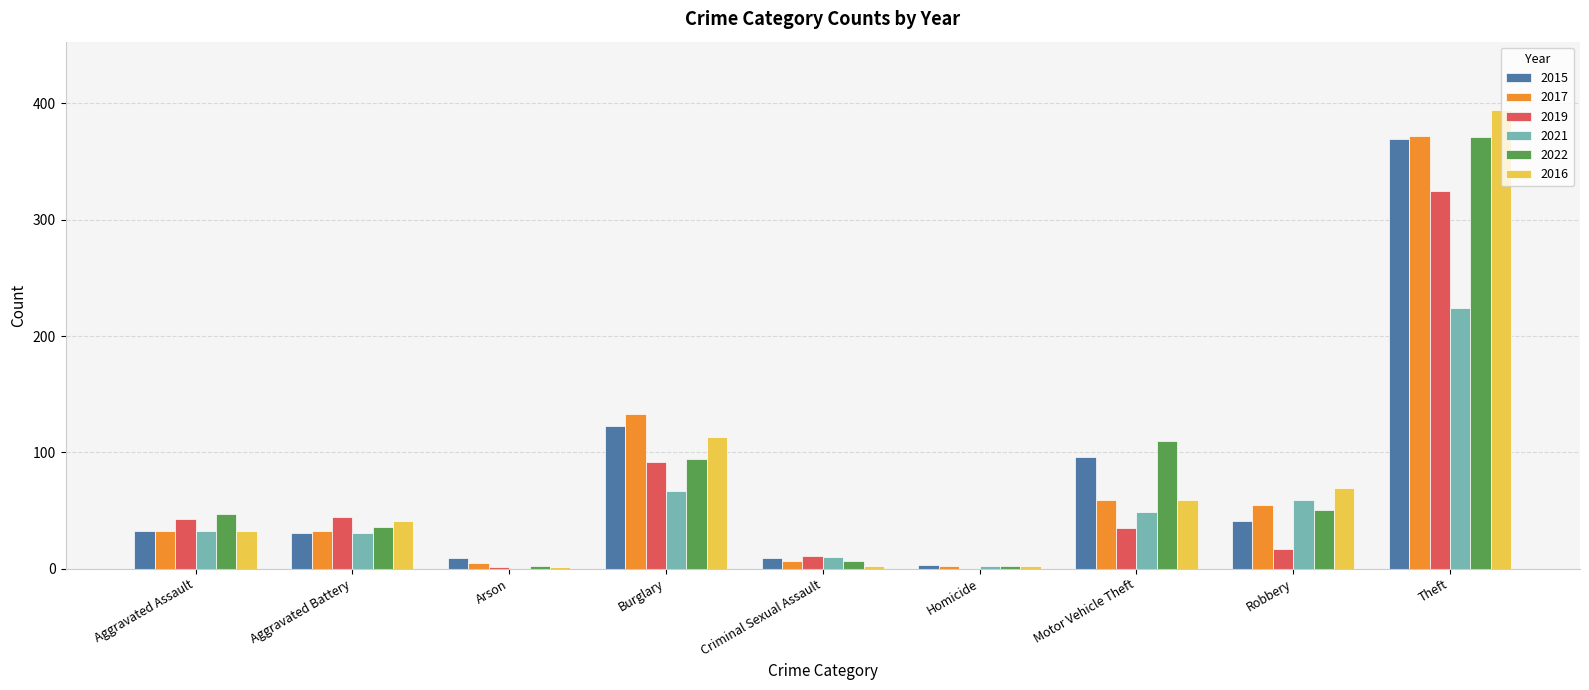

How many distinct data groups are displayed?

6